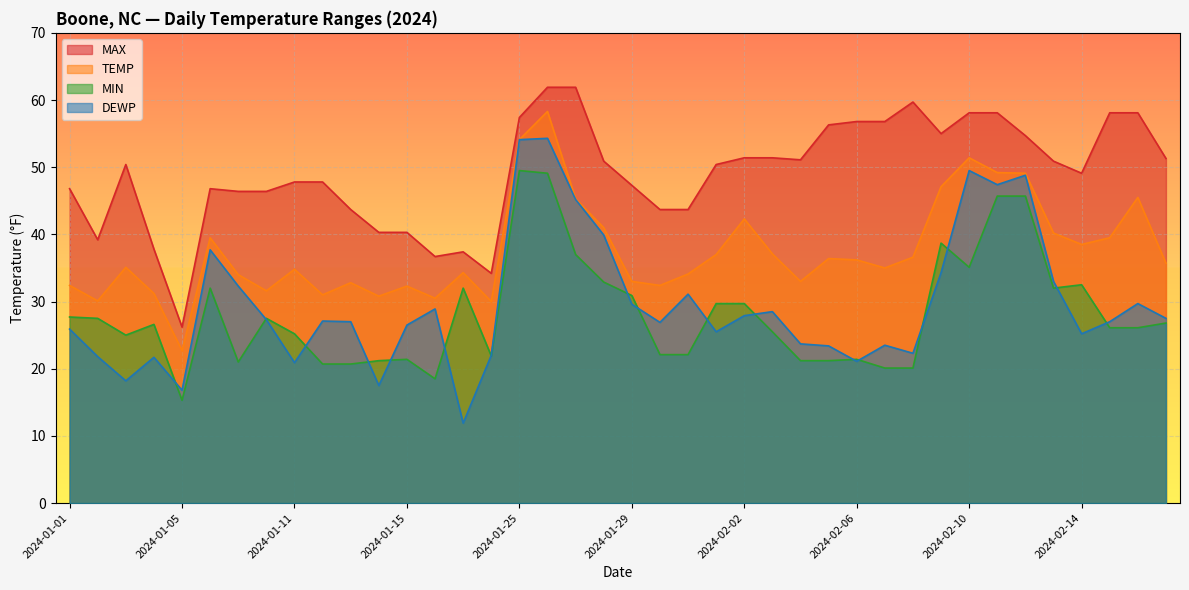

How many data points in MAX are less than 50?

19